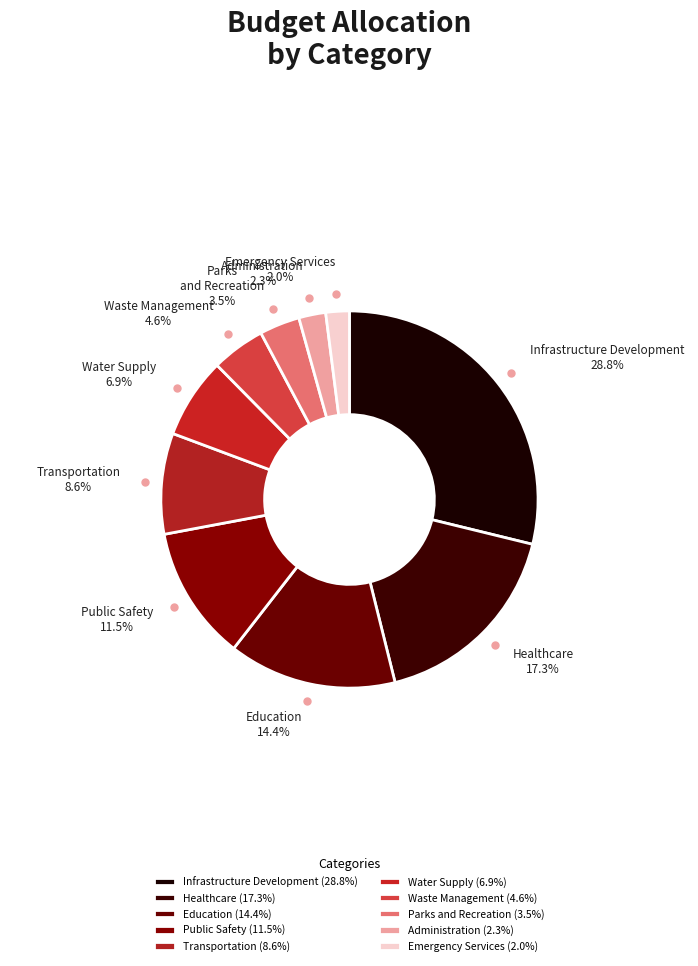

How much of the chart is everything except Infrastructure Development?

71.2%